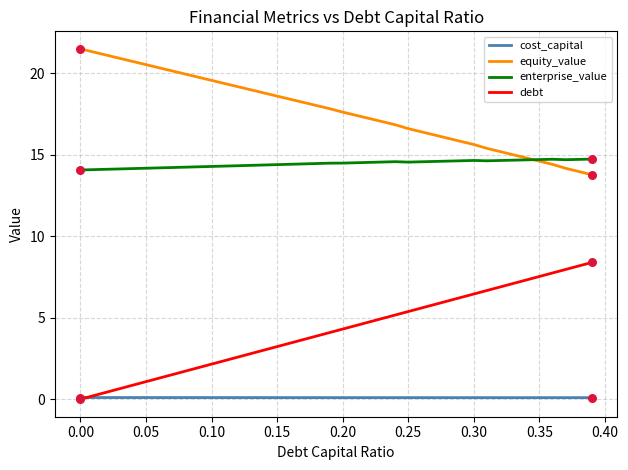

Which series has the largest total across all categories?

equity_value